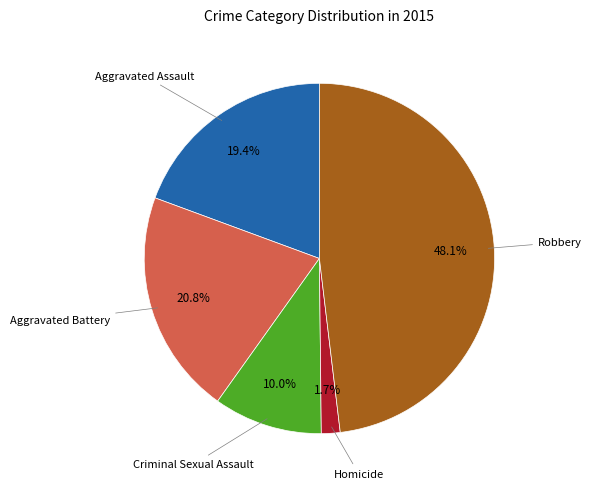

Is there any slice that represents more than half of the pie?

No